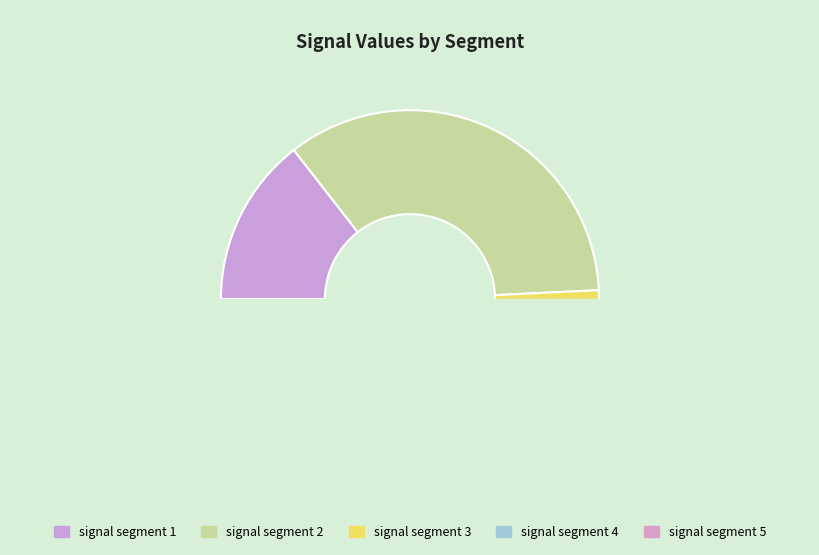

What is the smallest slice in the pie chart?

signal segment 5